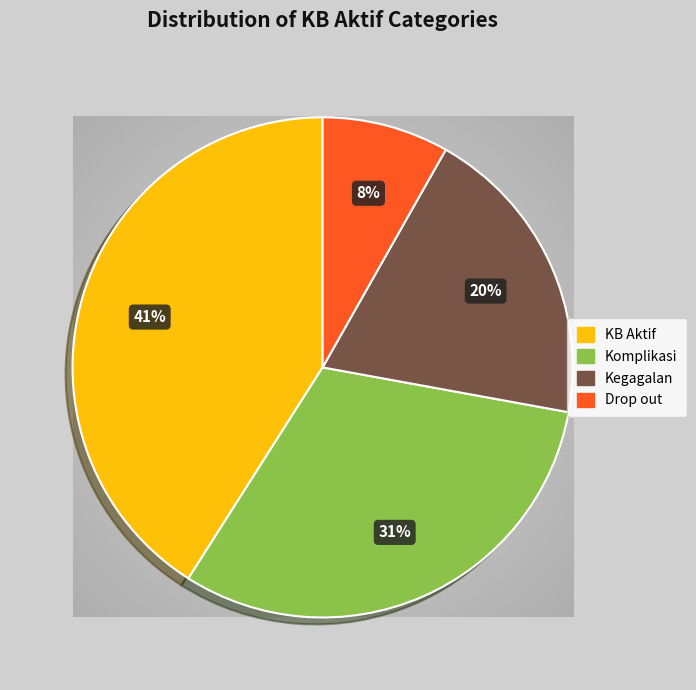

True or false: KB Aktif accounts for 41% of the total.

True